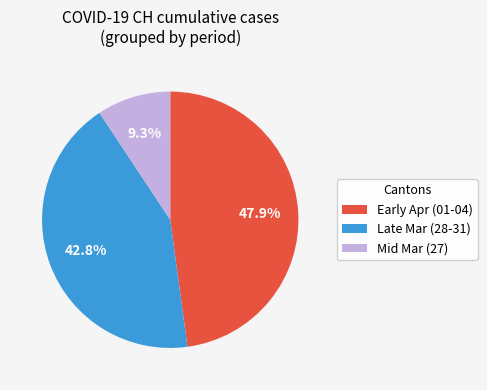

What is the total percentage of Mid Mar (27) and Late Mar (28-31)?

52.1%